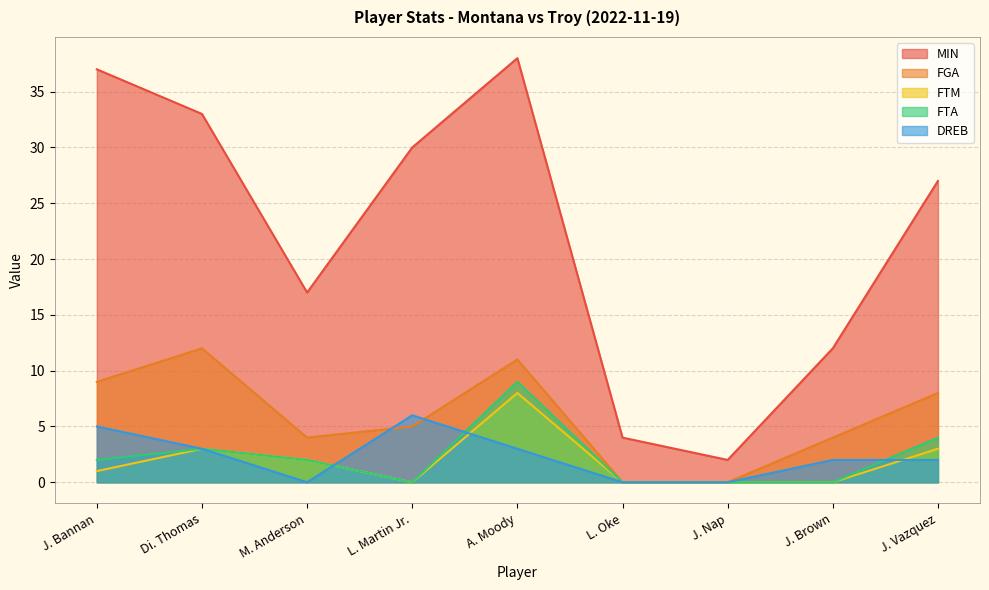

Which series has the largest total across all categories?

MIN